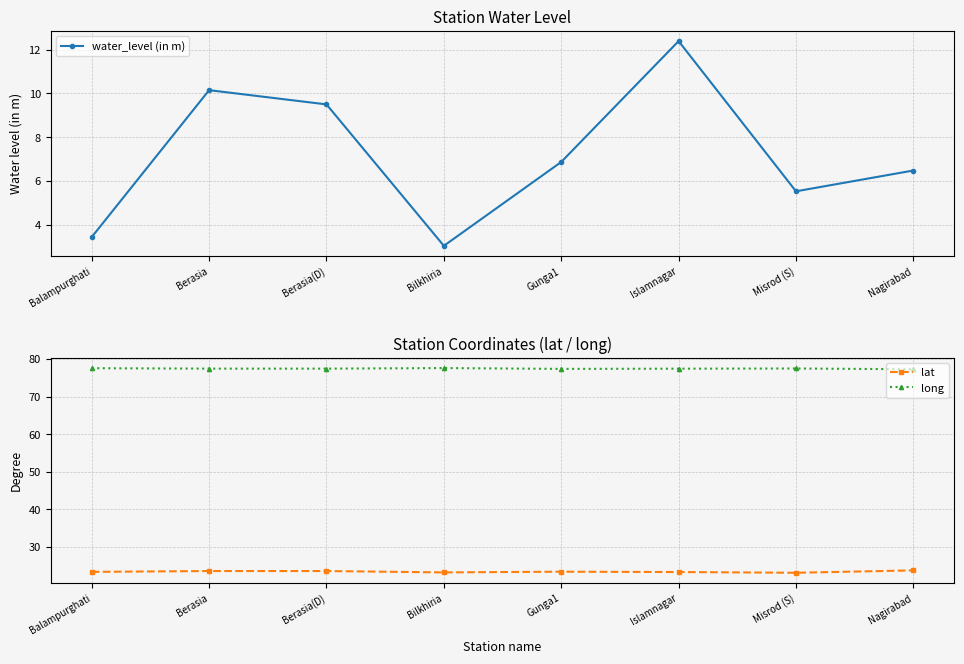

What is the sum of the long values at Bilkhiria and Balampurghati?

155.1